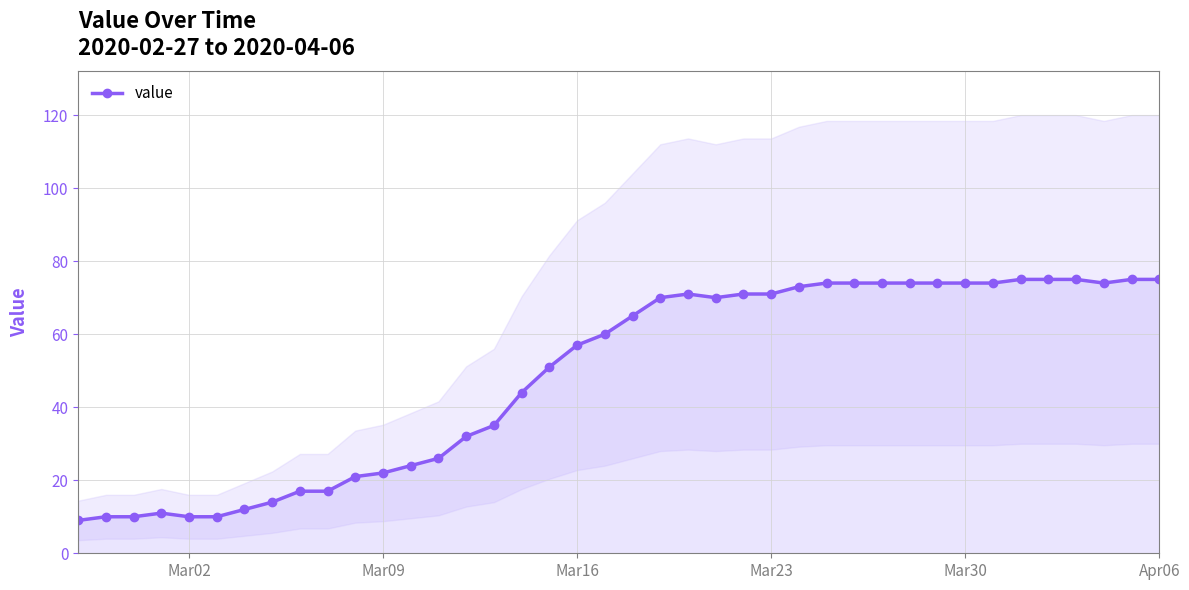

What is the lowest value of the value series?

9